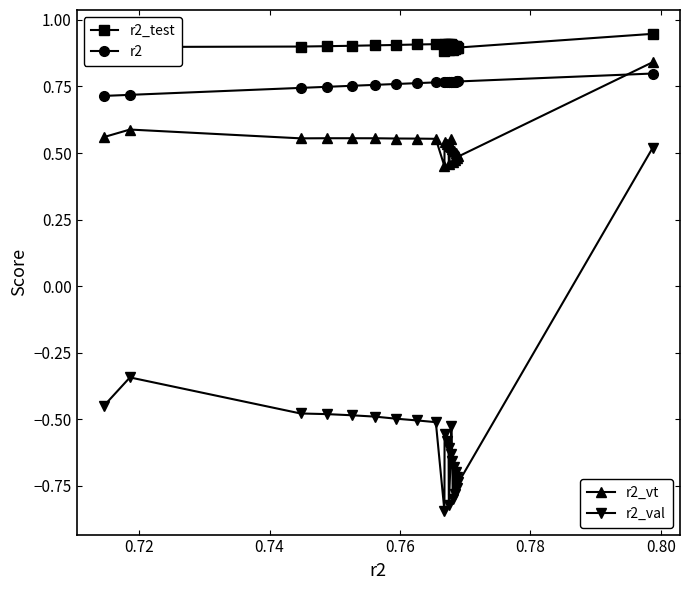

How many distinct data groups are displayed?

4